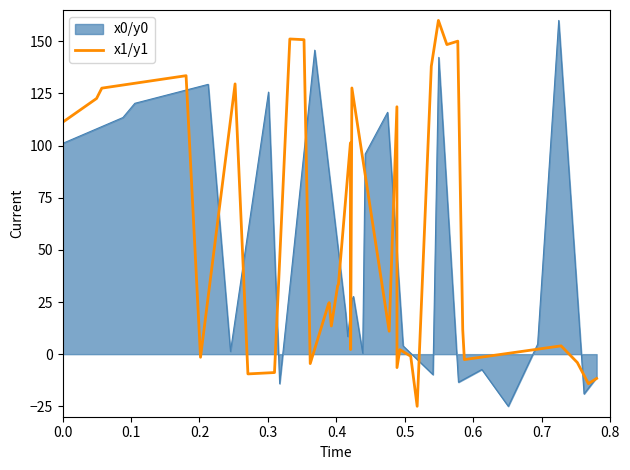

How many data points are above 23?

20